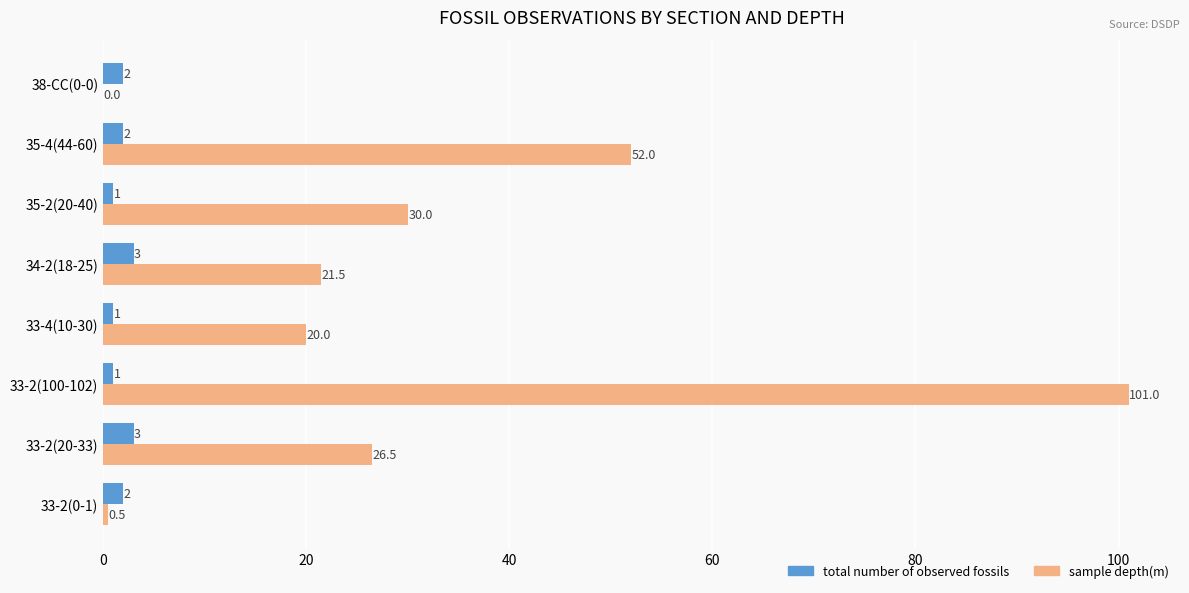

How many total number of observed fossils values are between 1 and 3?

8